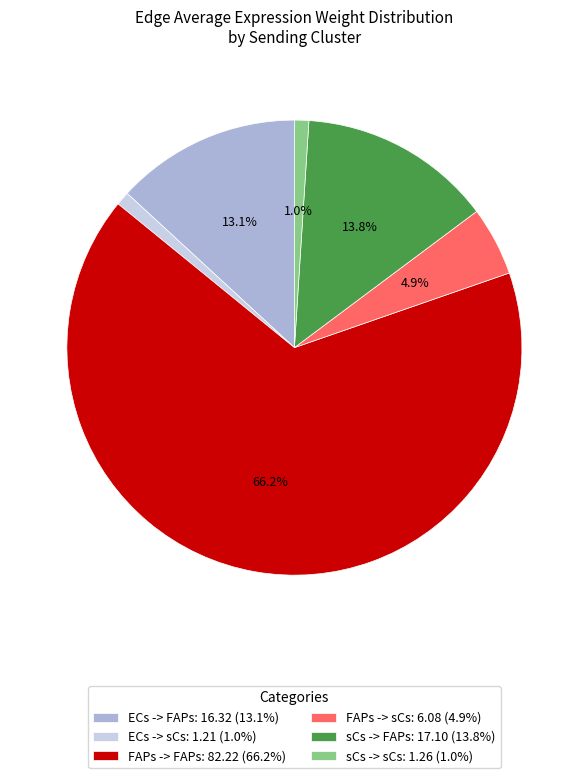

Between FAPs -> FAPs and ECs -> sCs, which is larger?

FAPs -> FAPs